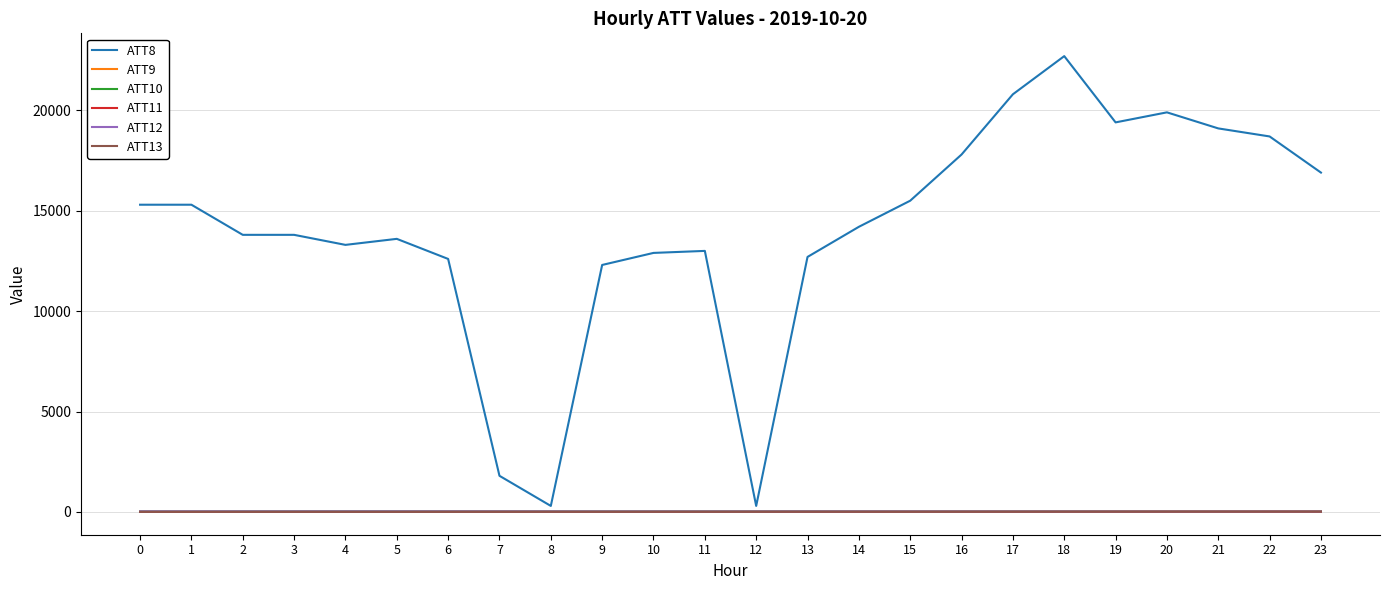

How many lines are shown in the chart?

6